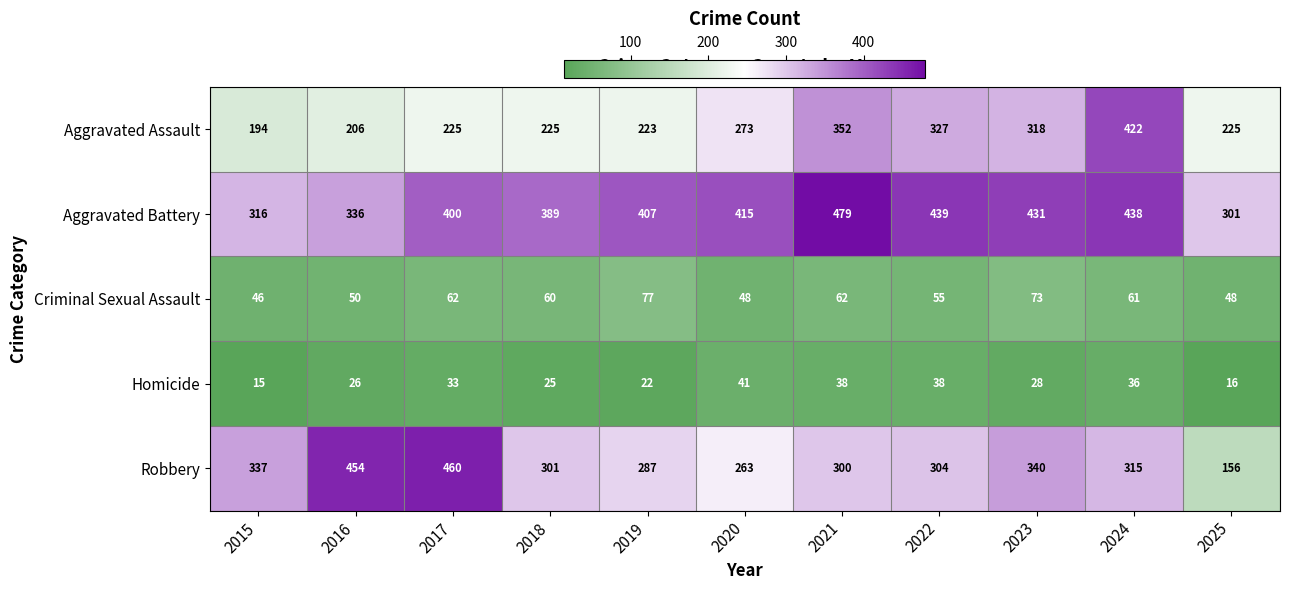

At 2020, list the series in order from smallest to largest.

Homicide, Criminal Sexual Assault, Robbery, Aggravated Assault, Aggravated Battery